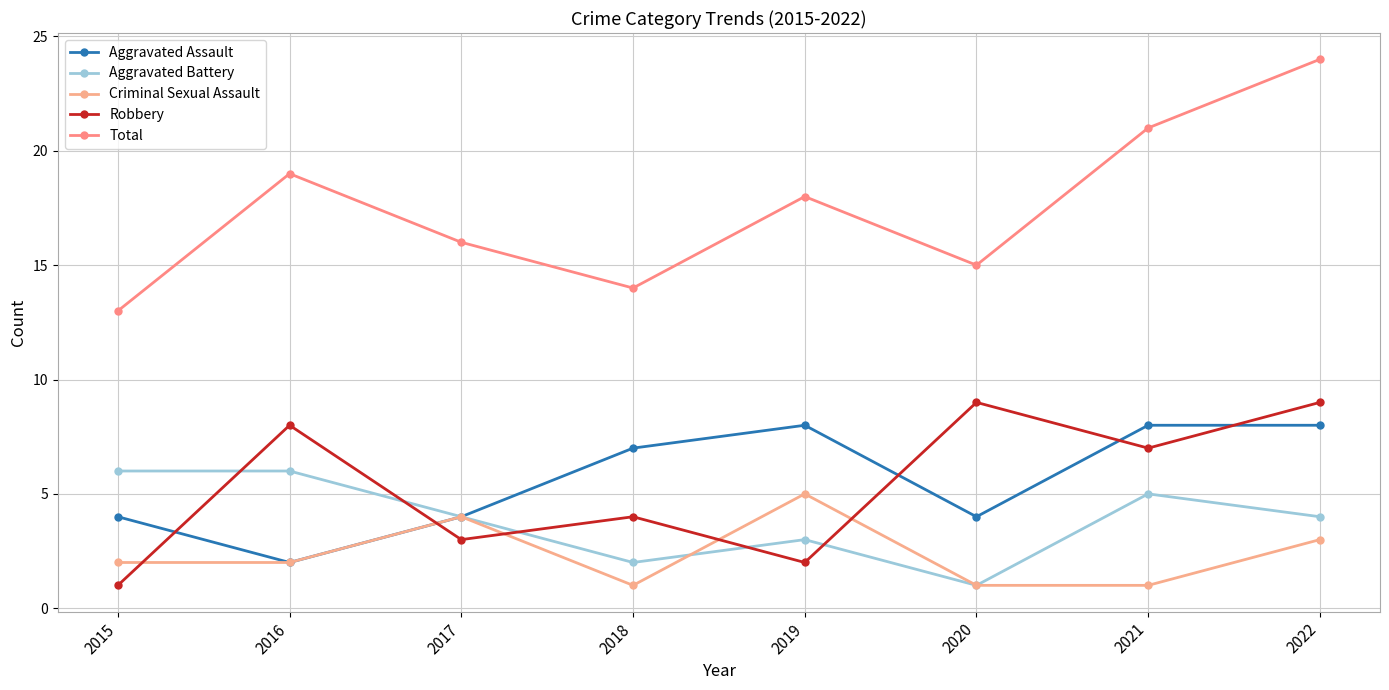

The value of Criminal Sexual Assault at 2020 is 2. True or false?

False